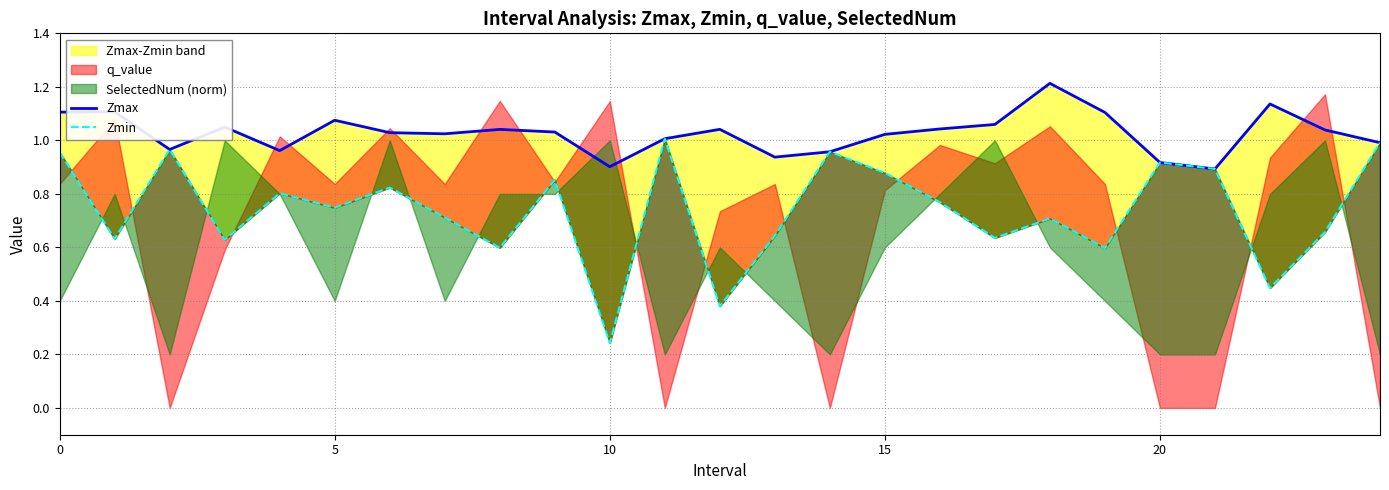

Which category has the lowest value in the Zmax series?

21